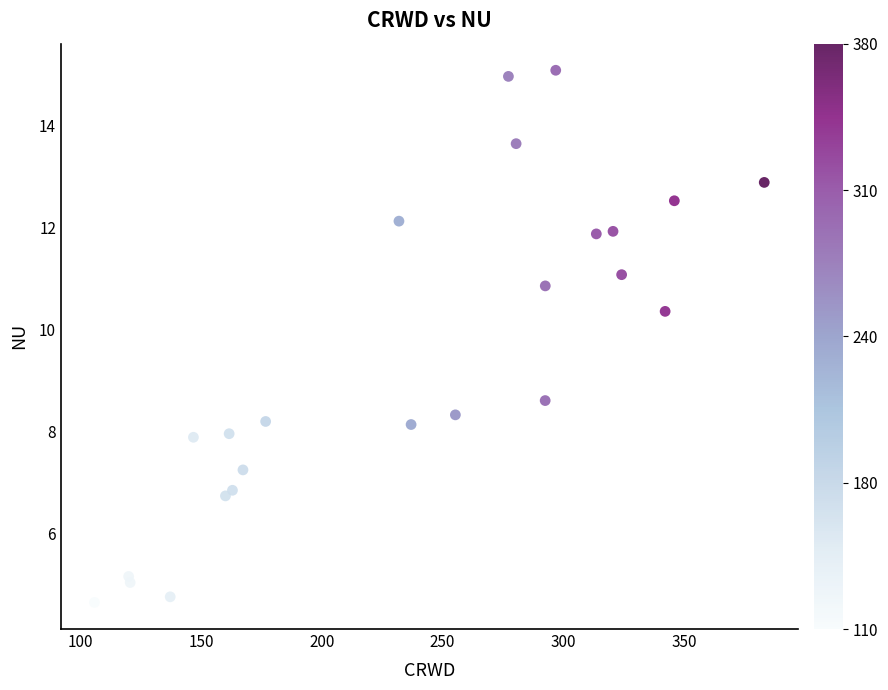

What Y value in the scatter plot is closest to 9?

8.6